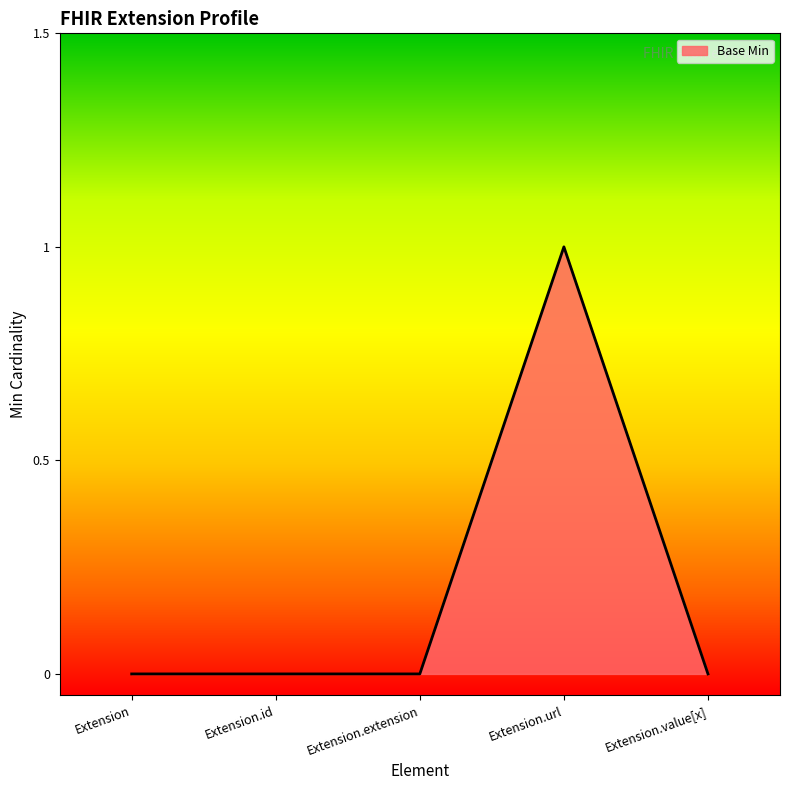

Reading left to right, transcribe all the data shown in this chart.

0	0	0	1	0